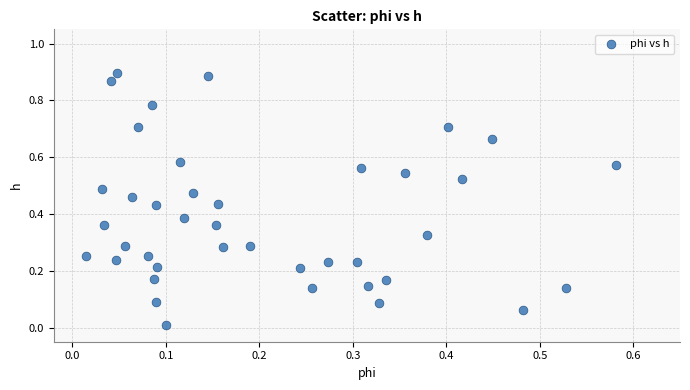

How many data points are displayed?

40